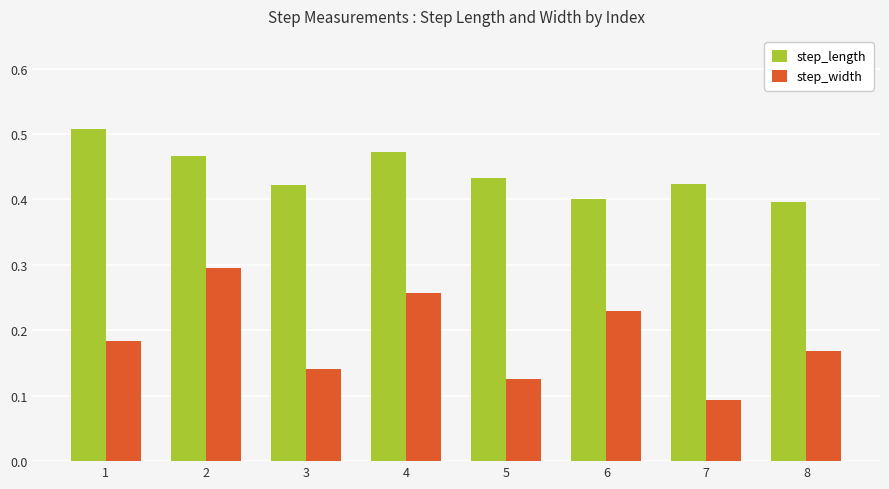

Is the value of step_width at 3 greater than the value of step_length at 1?

No